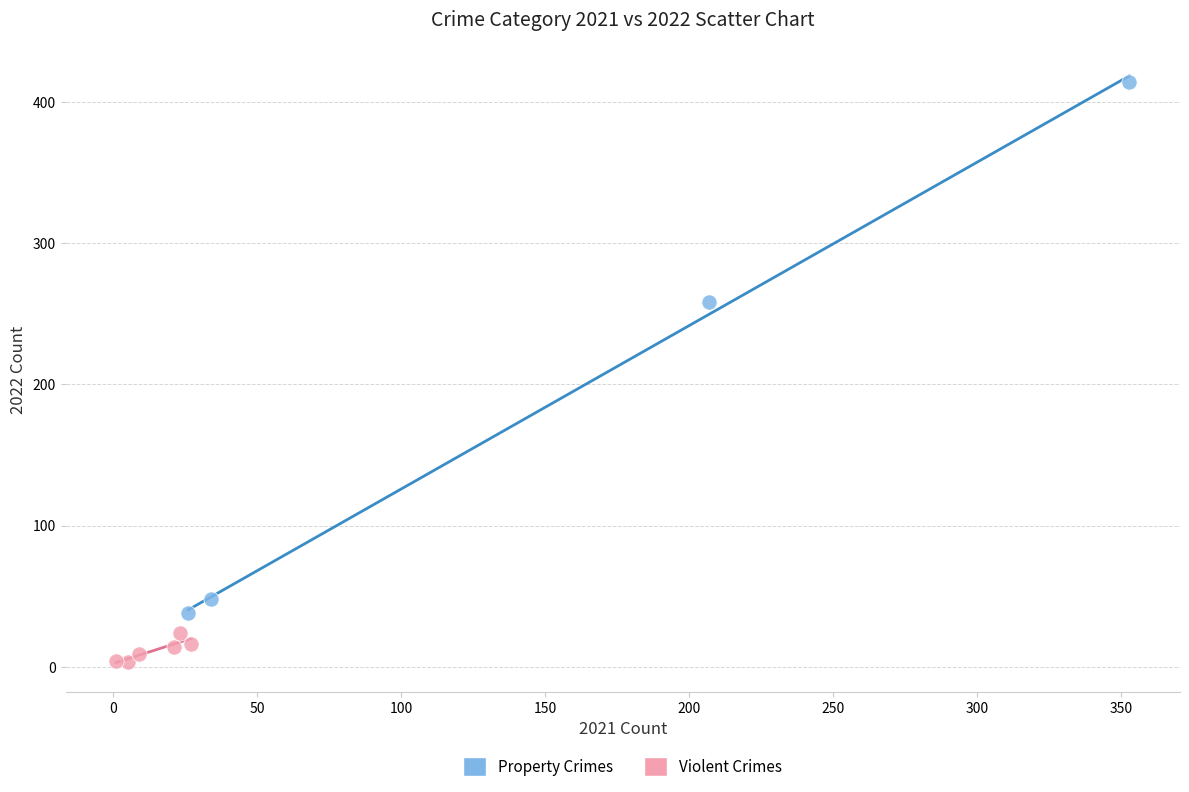

Which series reaches the maximum Y coordinate?

Property Crimes